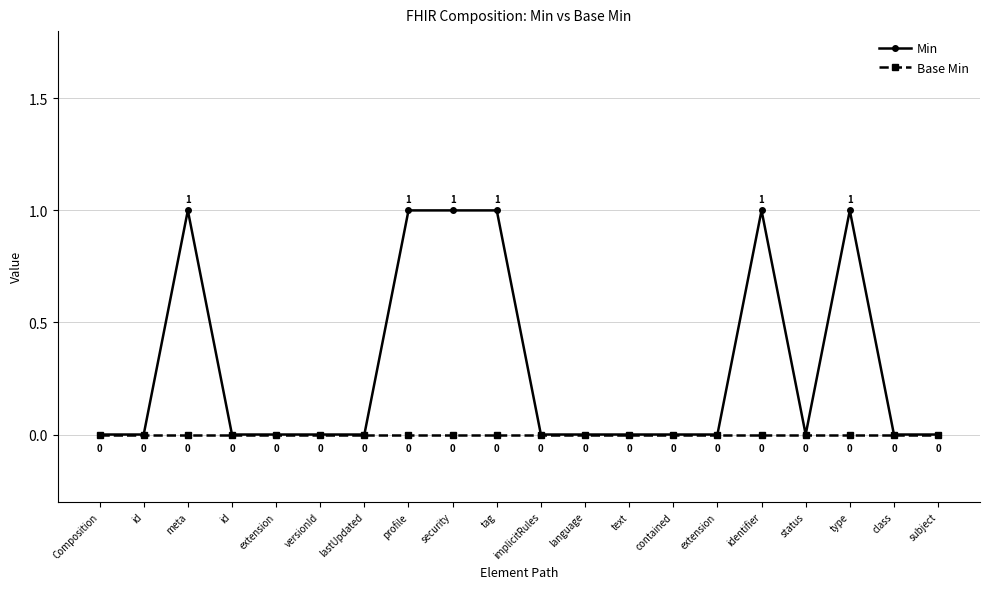

How many distinct data groups are displayed?

2